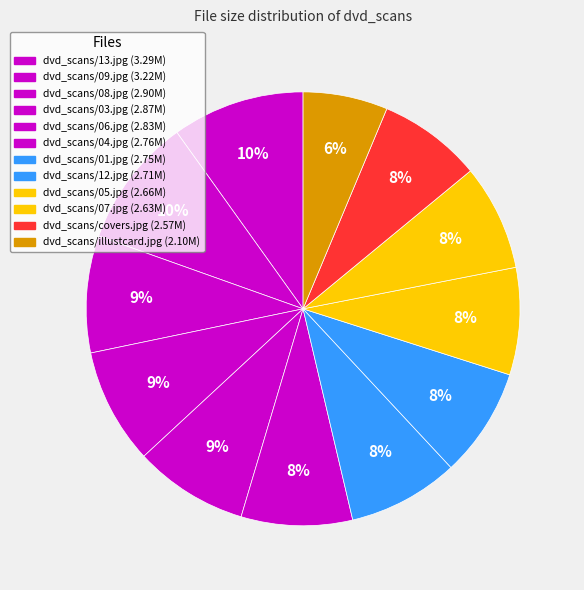

To the nearest percent, what percentage of the pie is dvd_scans/08.jpg?

9%